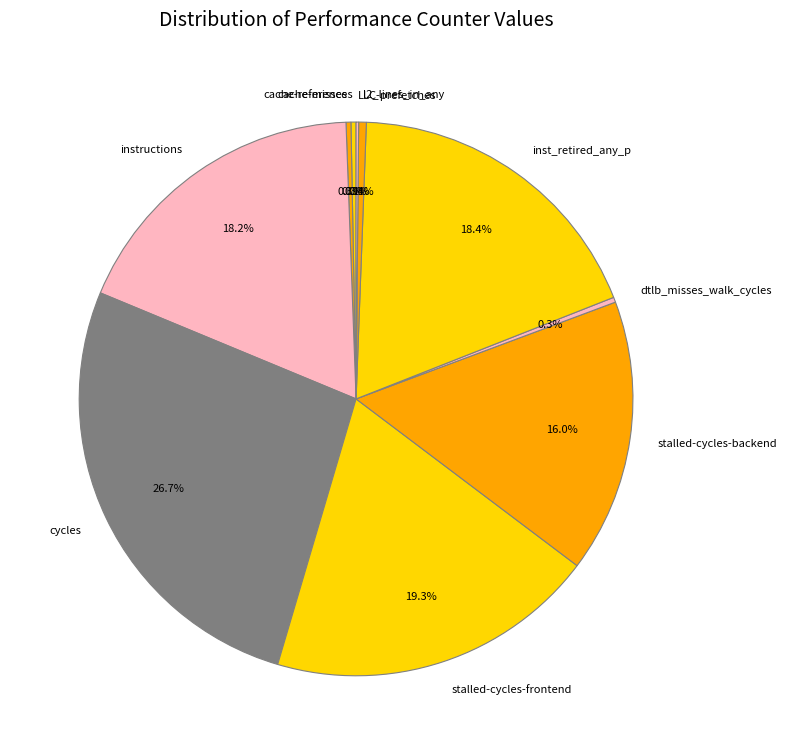

To the nearest percent, what is the difference between the largest and smallest slice percentages?

27%